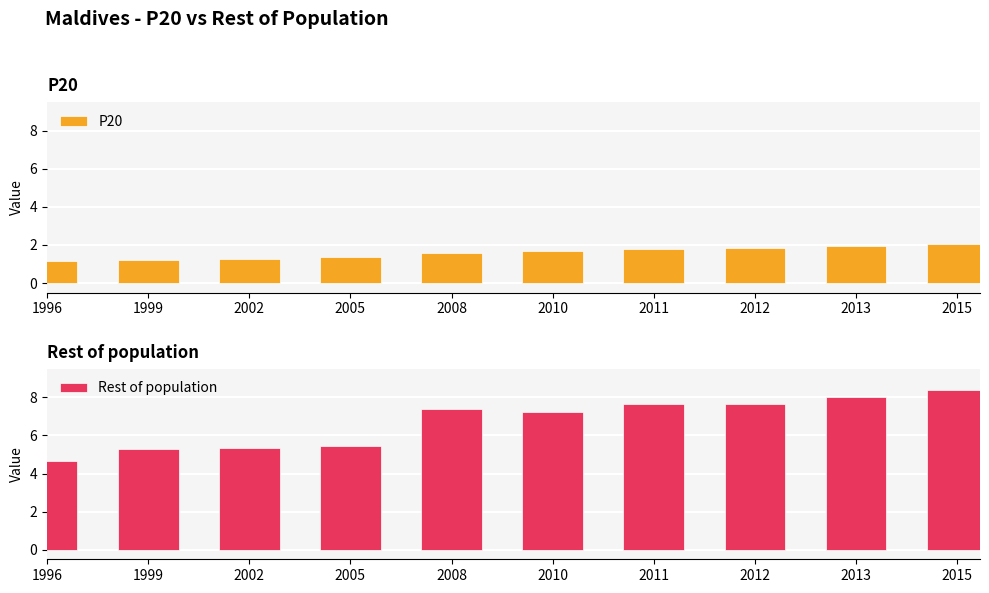

What is the maximum value for Rest of population?

8.4